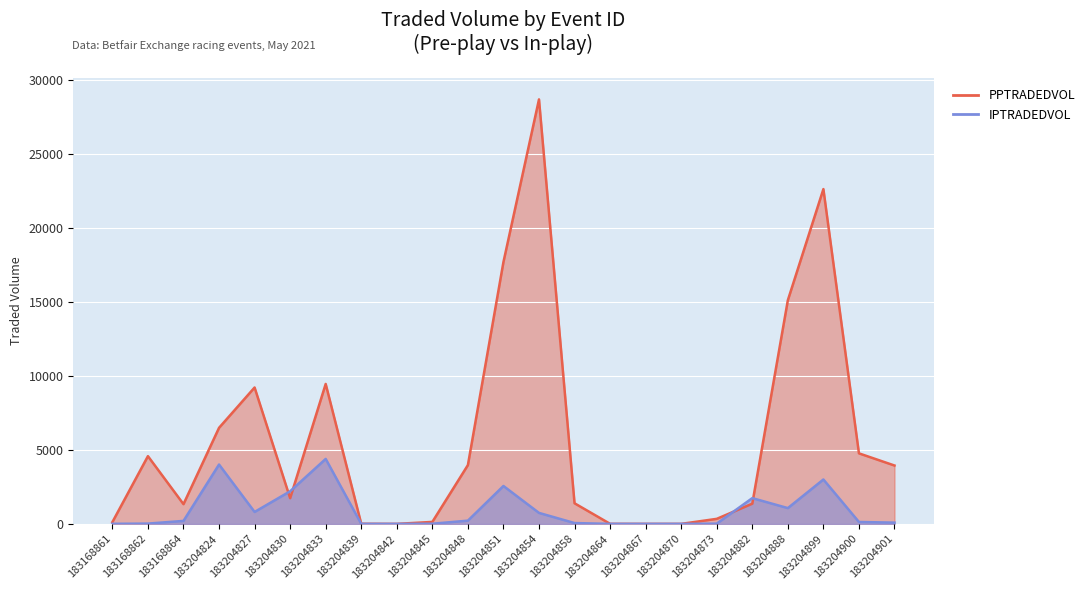

True or false: PPTRADEDVOL and IPTRADEDVOL cross at least once.

True